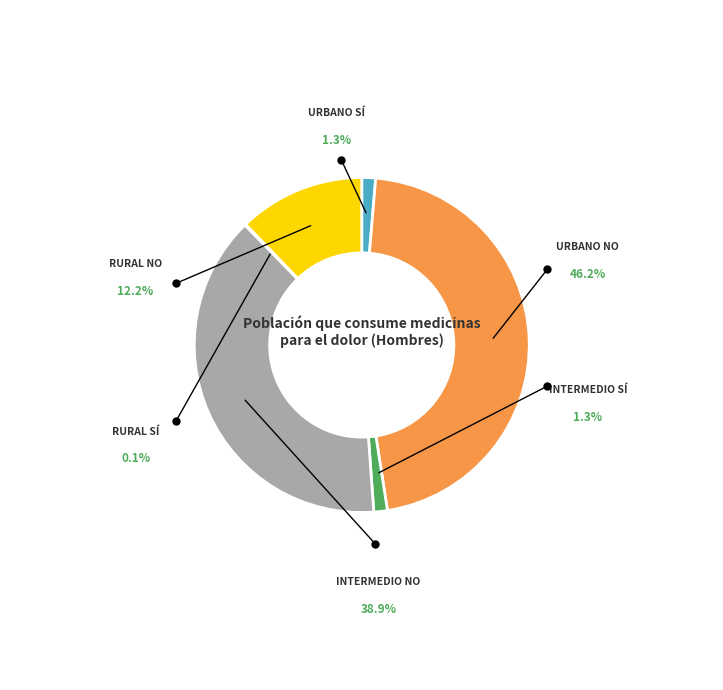

The Rural Sí slice represents 1% of the pie. True or false?

False